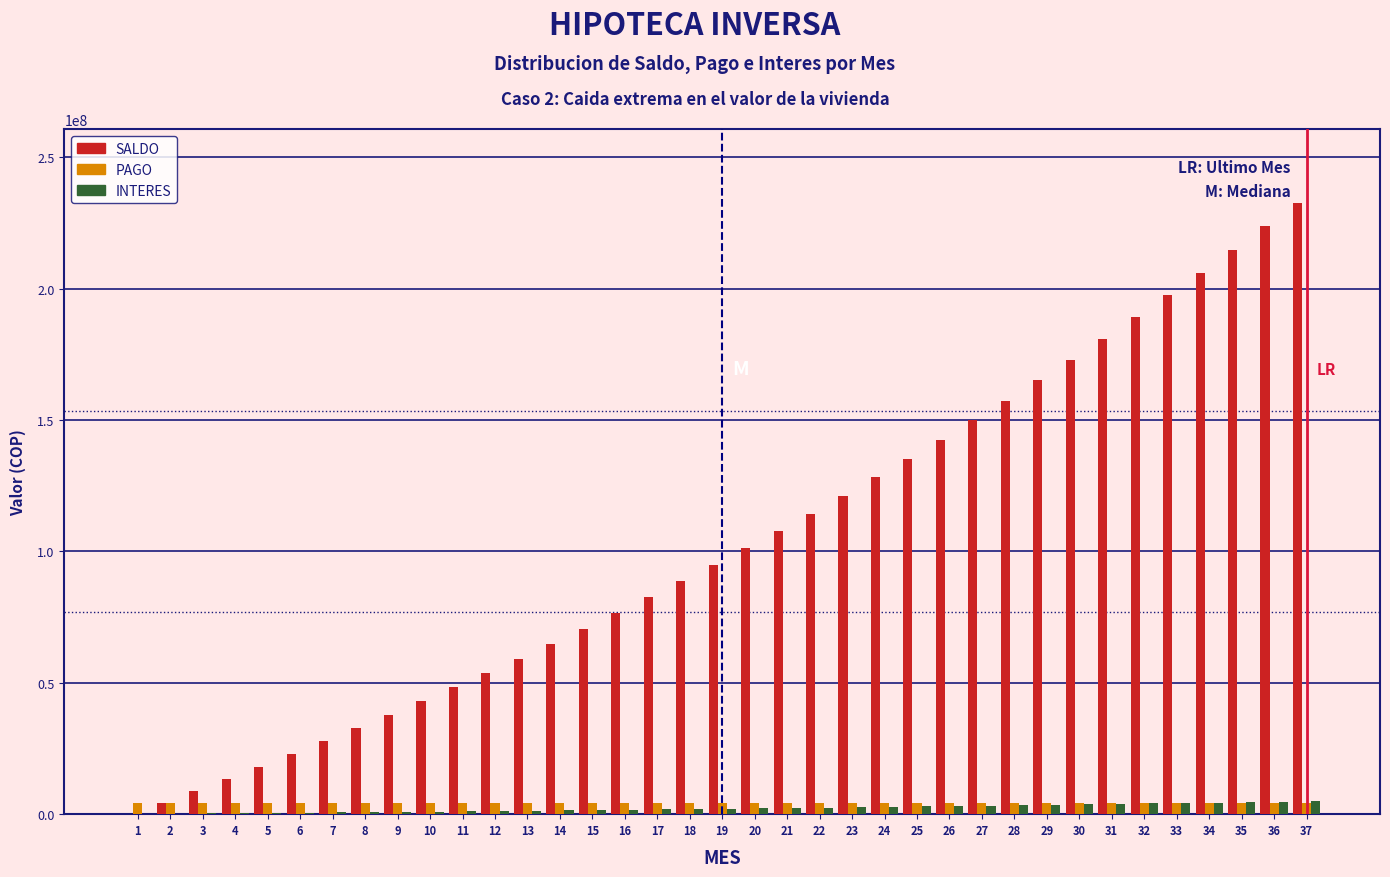

What is the sum of all PAGO values?

159157791.3